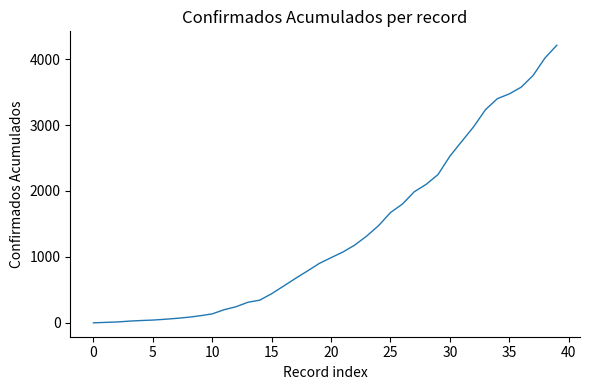

What is the greatest value displayed?

4210